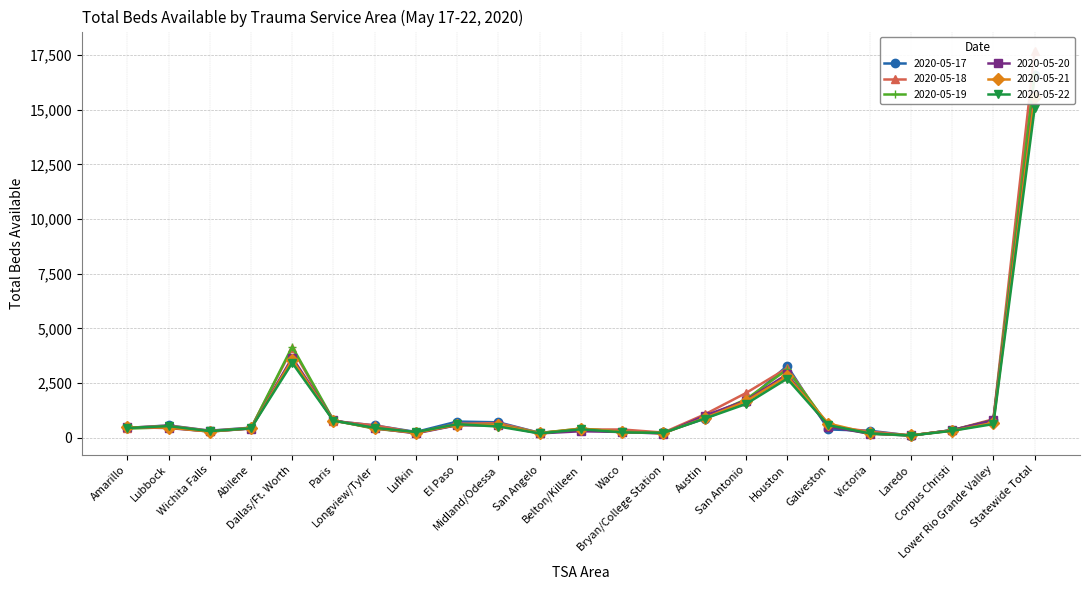

How many interior local peaks does the 2020-05-20 series have?

4